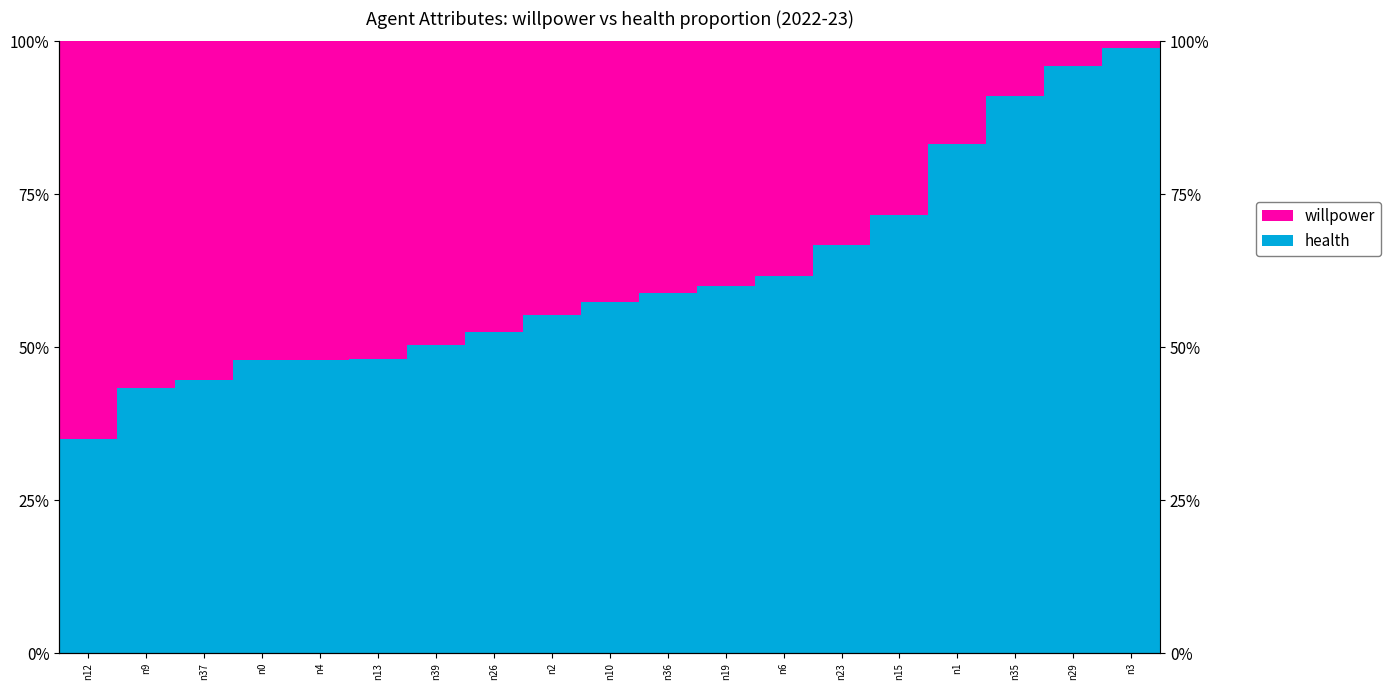

What value does the willpower series have at n13?

0.5